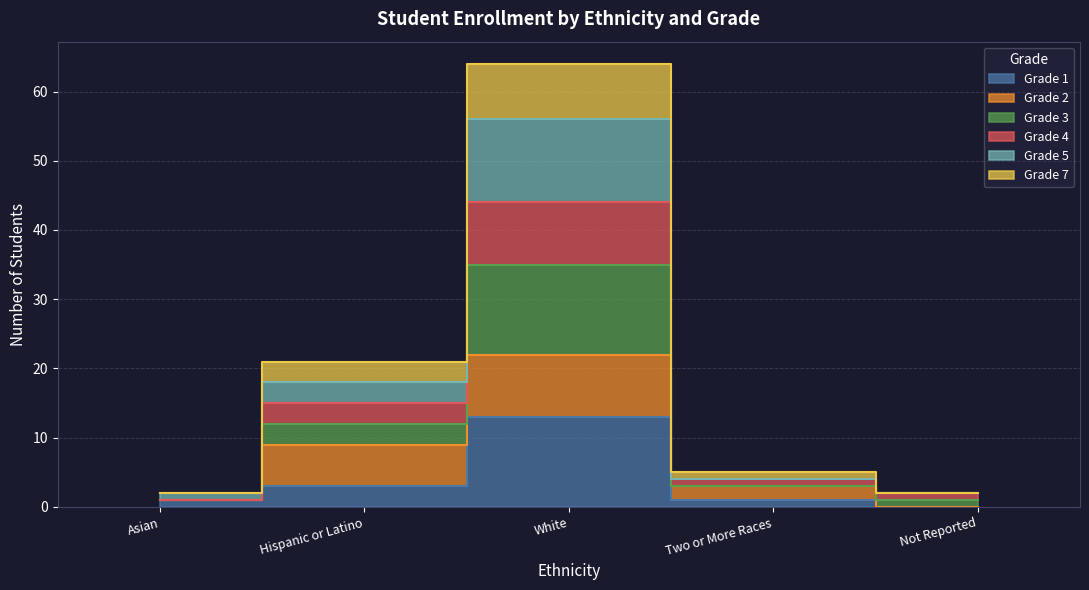

What value does the Grade 7 series have at White?

22